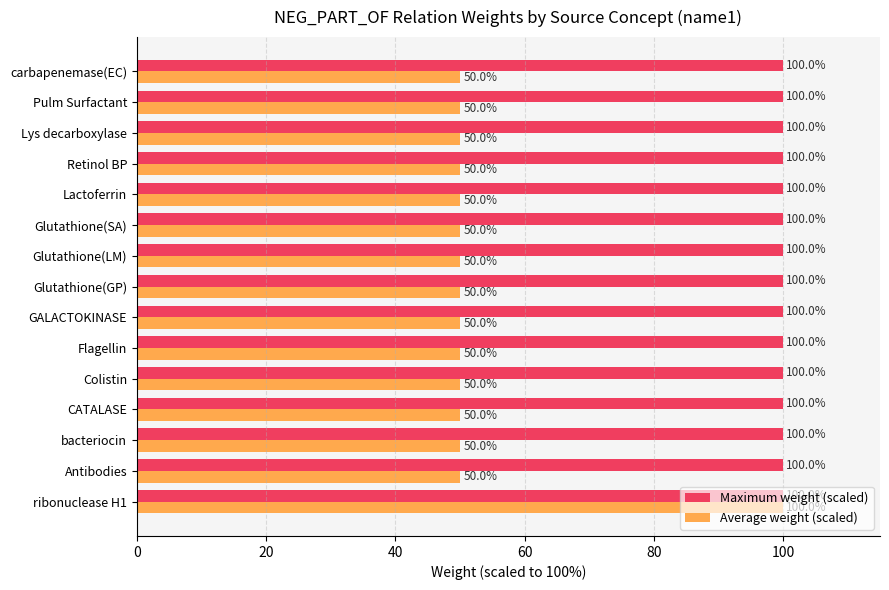

What is the approximate value of Average weight (scaled) at CATALASE, to the nearest 5?

50